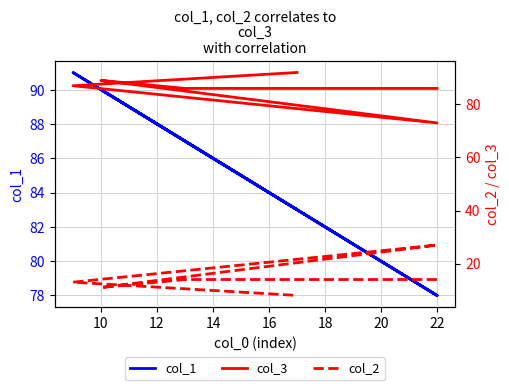

How many distinct data groups are displayed?

3